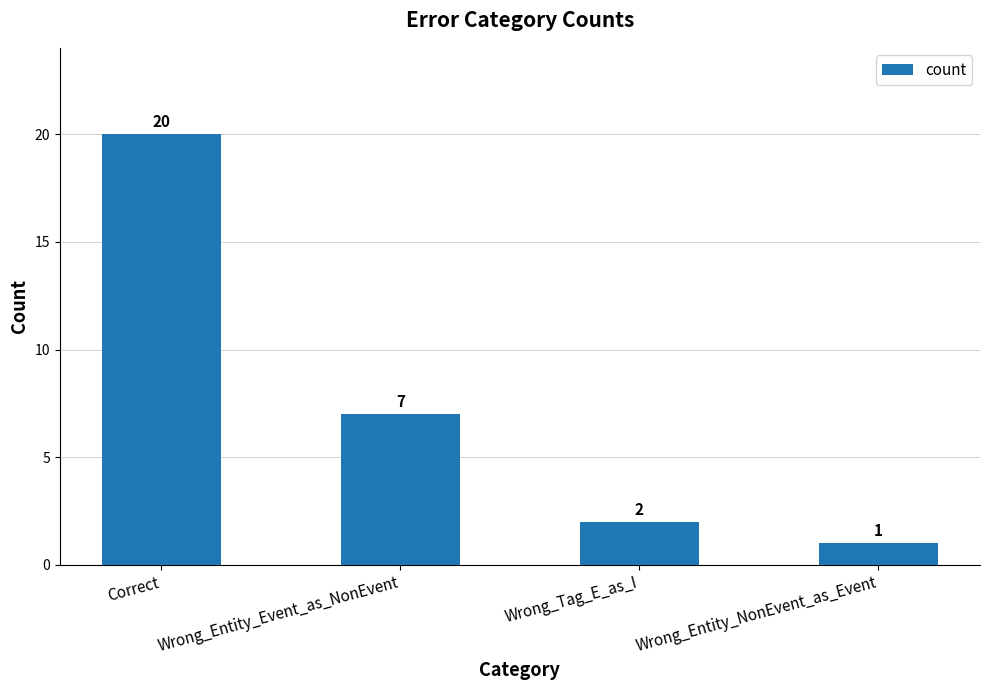

What is the label of the 4th bar from the right?

Correct